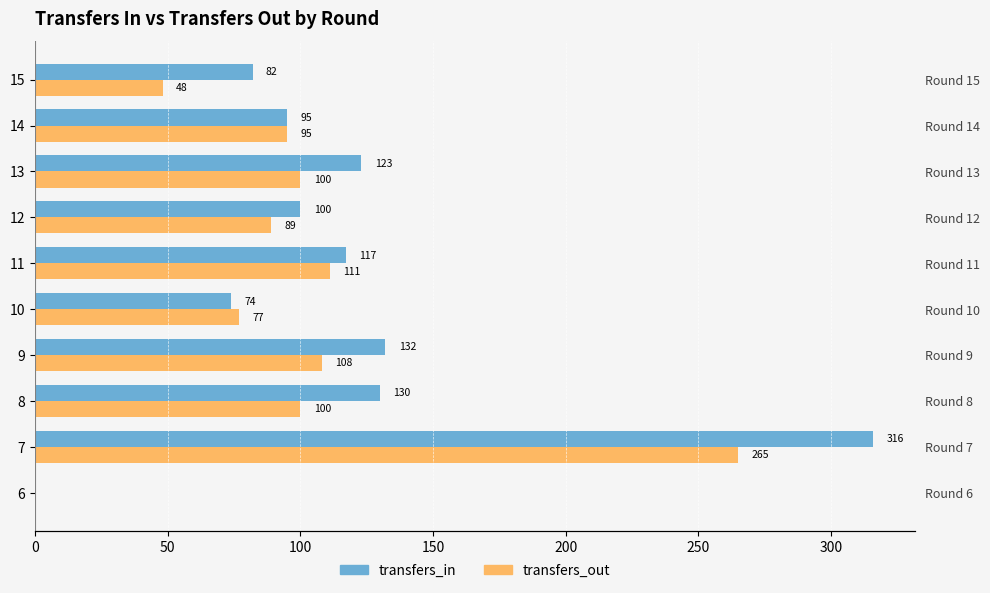

Between 6 and 13, which series saw the biggest shift?

transfers_in